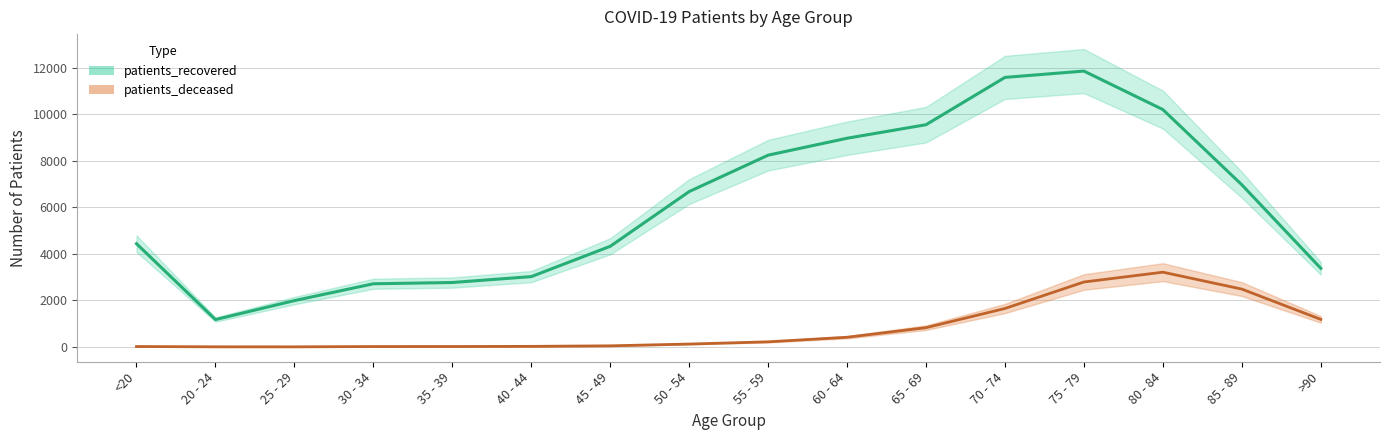

Is the value of patients_recovered at 40 - 44 greater than the value of patients_deceased at 65 - 69?

Yes